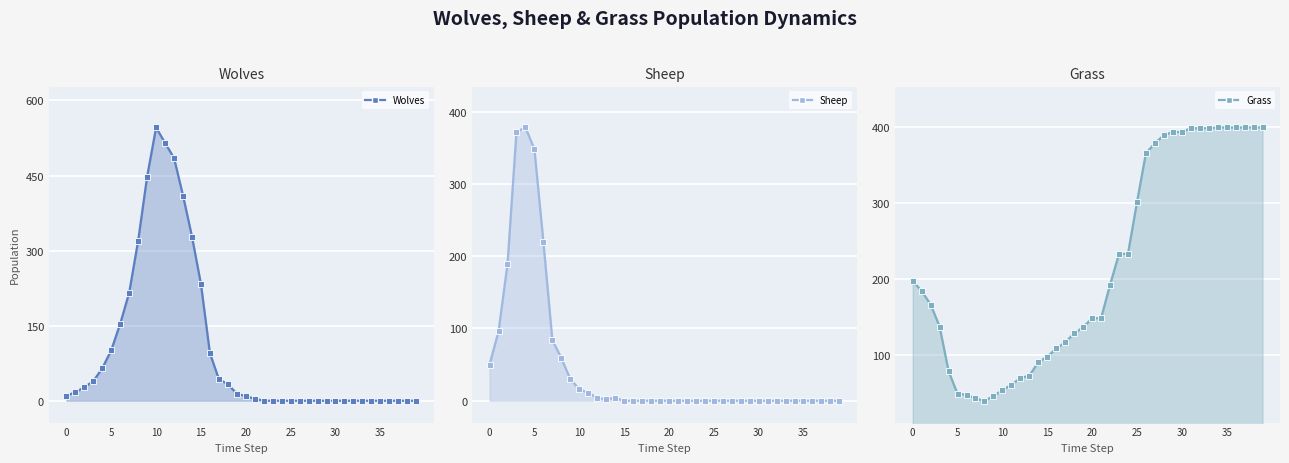

How many intersections are there between Grass and Sheep?

2